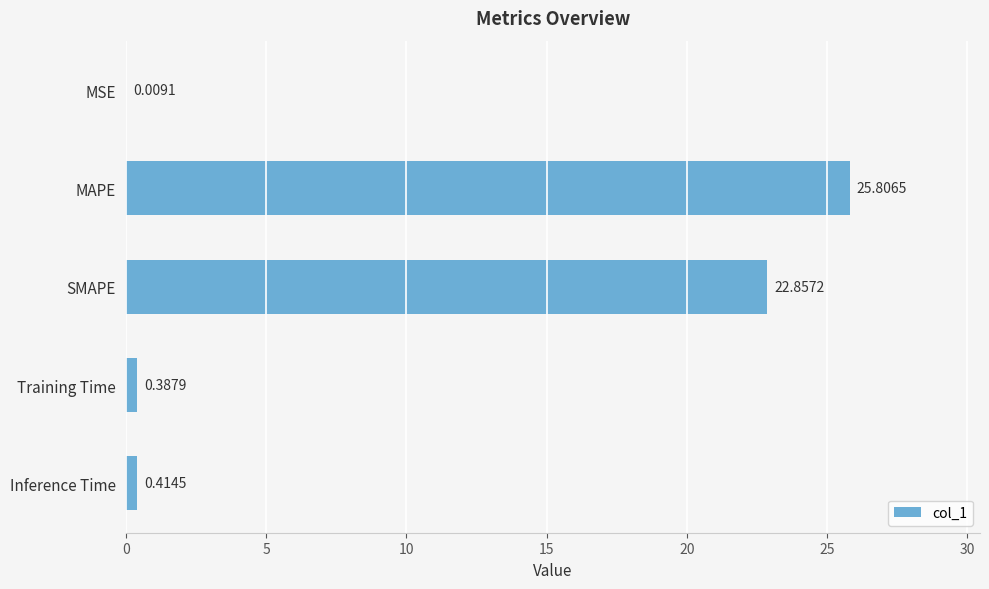

What is the average value?

9.9